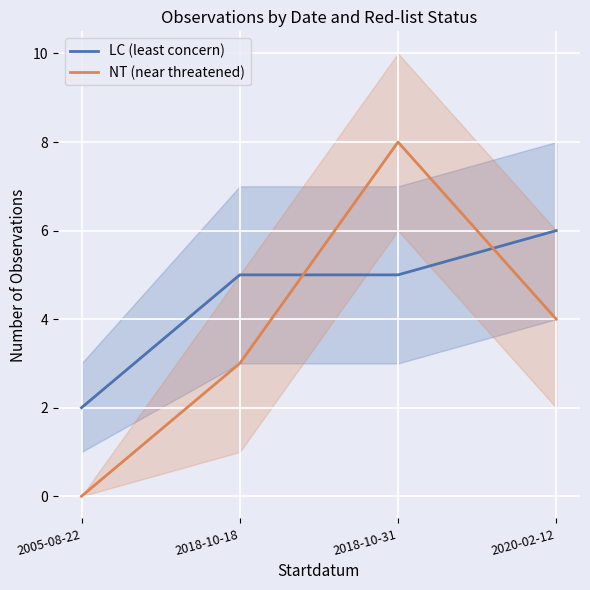

The NT (near threatened) series shows 2 at 2018-10-18. True or false?

False